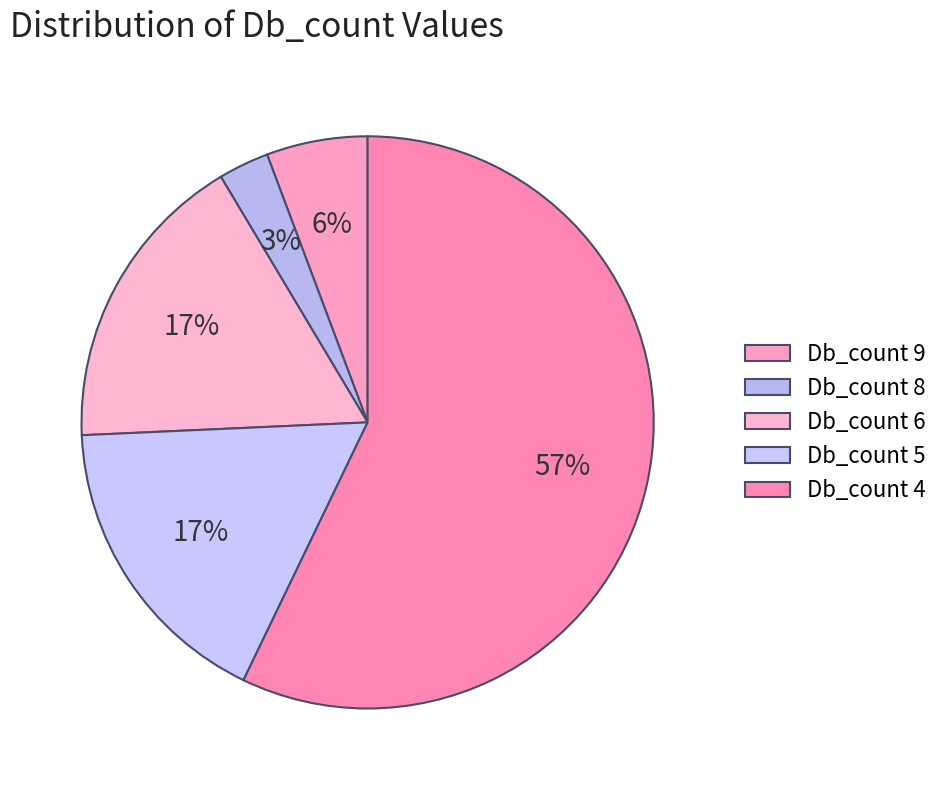

How many slices are in this pie chart?

5